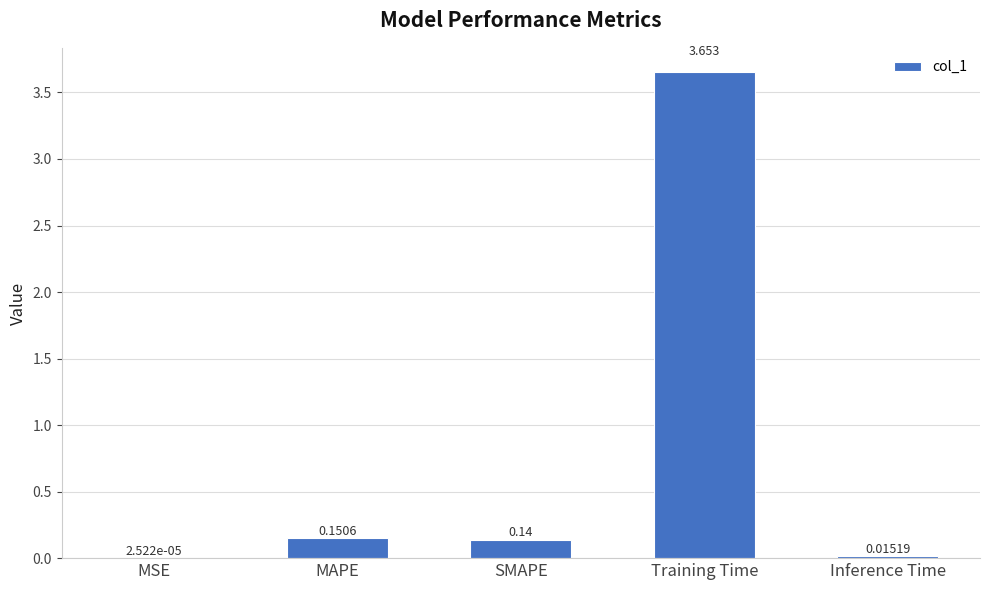

At which label is the value closest to 1?

MAPE